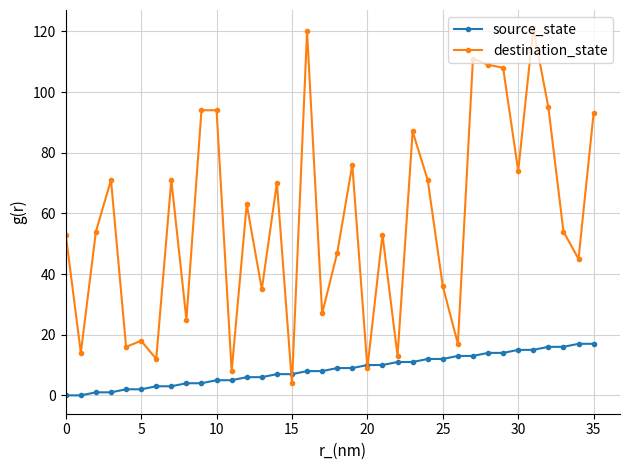

True or false: destination_state has more than 1 points higher than both neighbors.

True